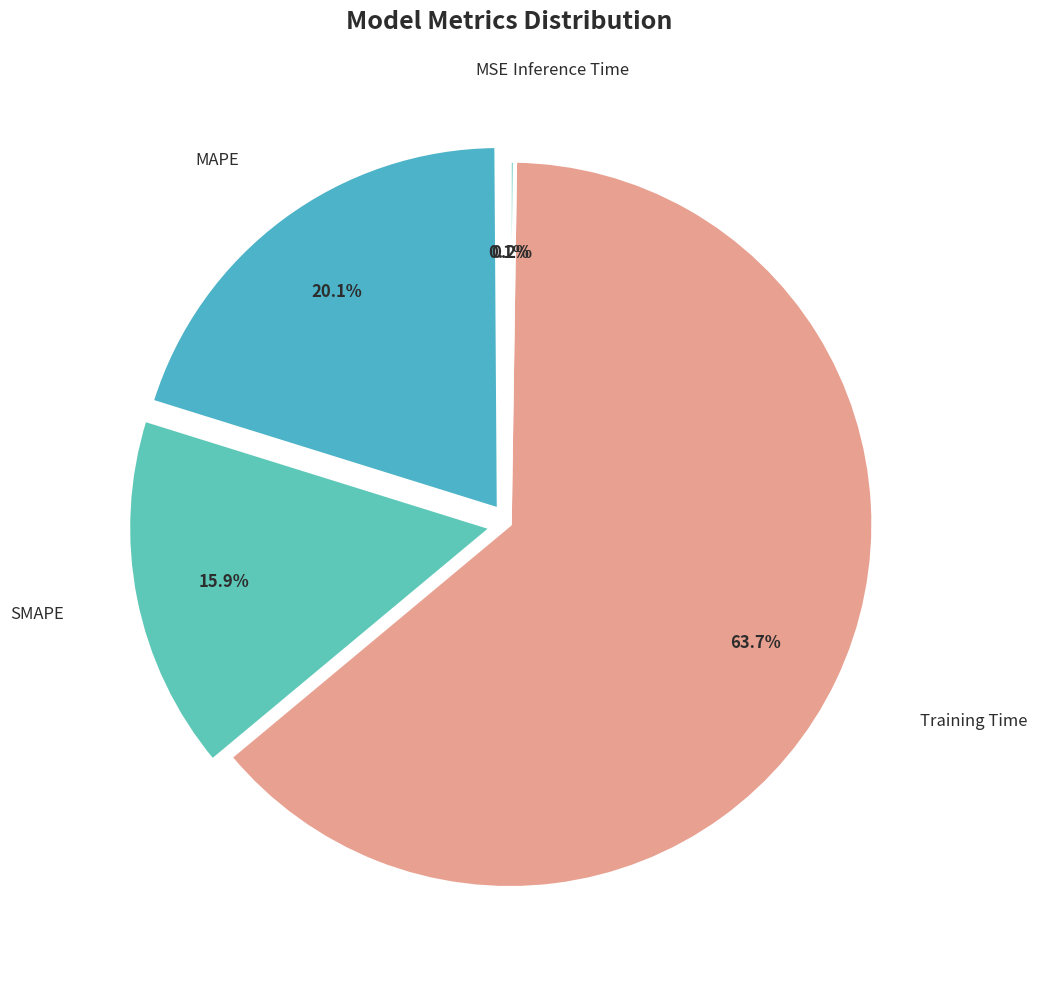

Which category has the biggest portion of the pie?

Training Time